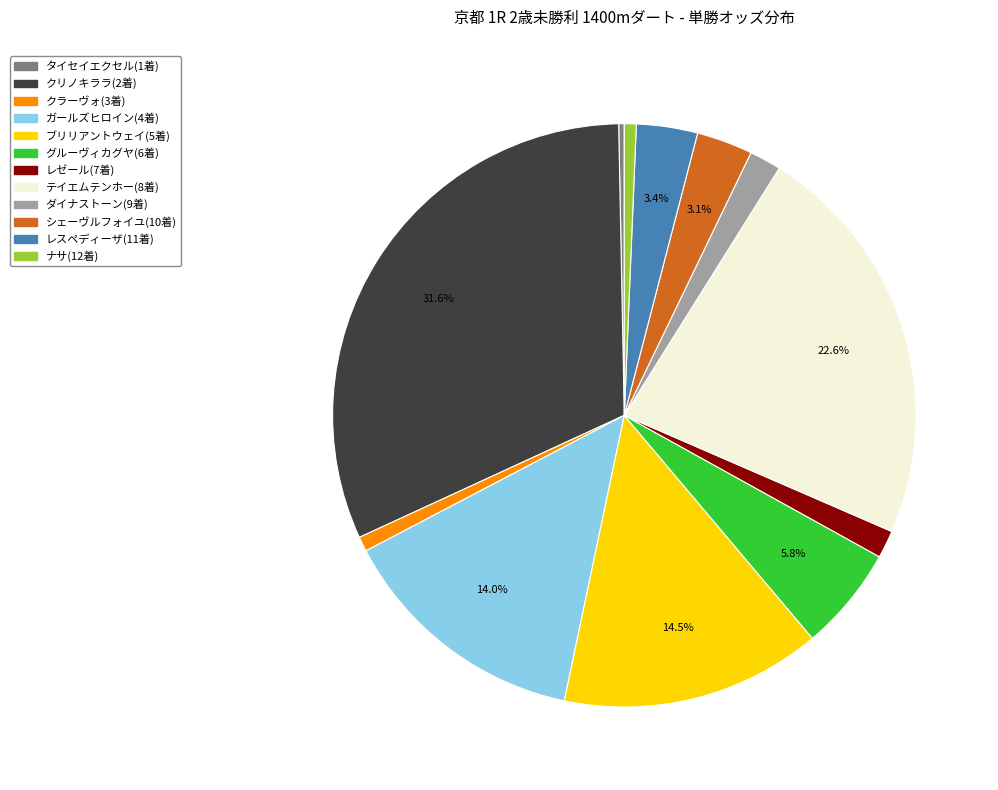

To the nearest percent, what is the average slice percentage?

8%